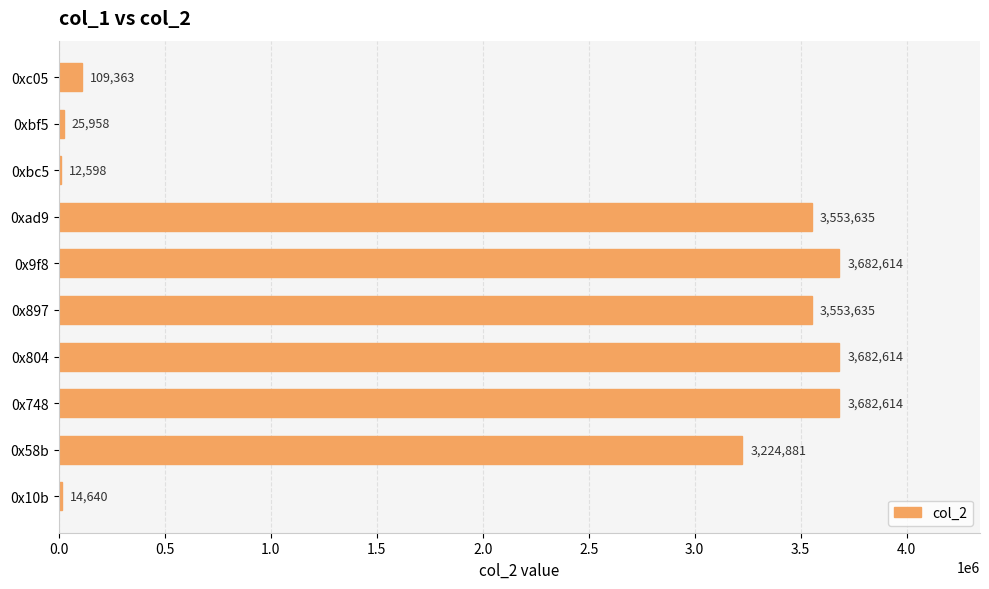

Read the value at 0x10b, to the nearest 100.

14600